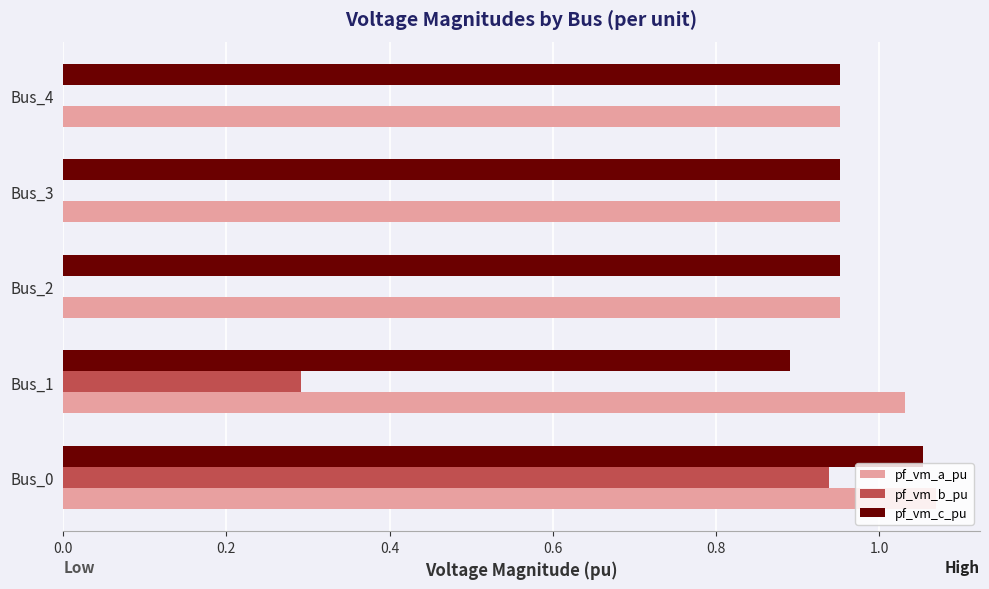

What is the total value across all series at Bus_1?

2.2